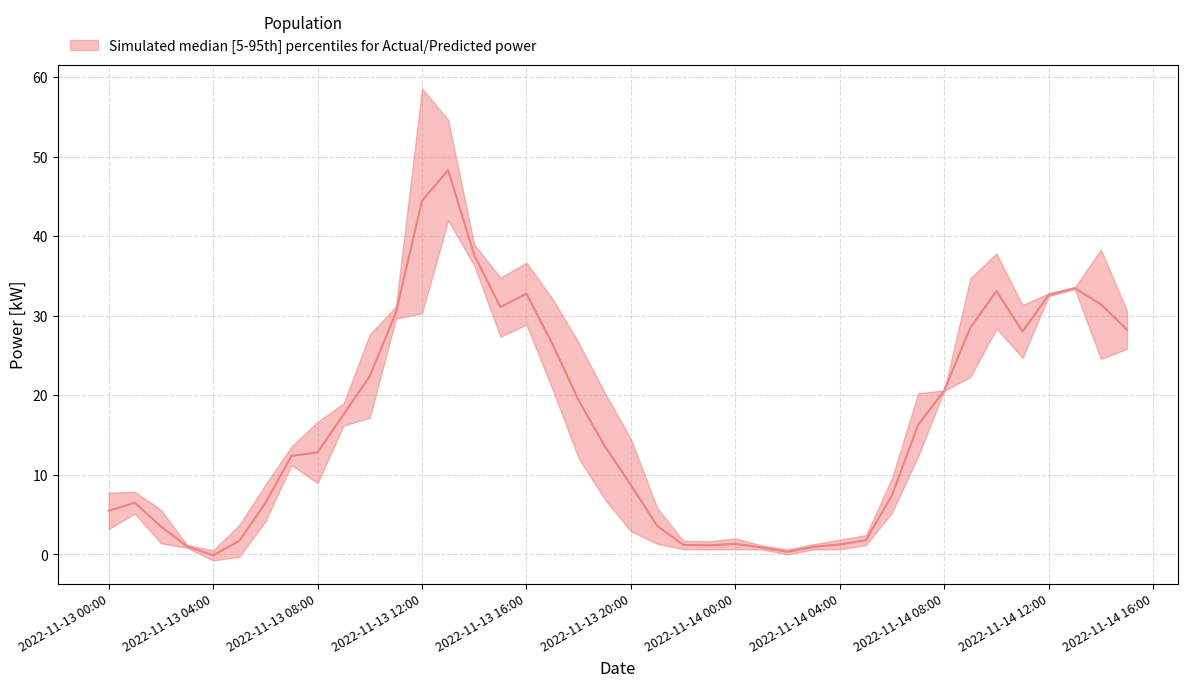

True or false: Predicted has a value of -0.3 at 2022-11-13 05:00:00.

True